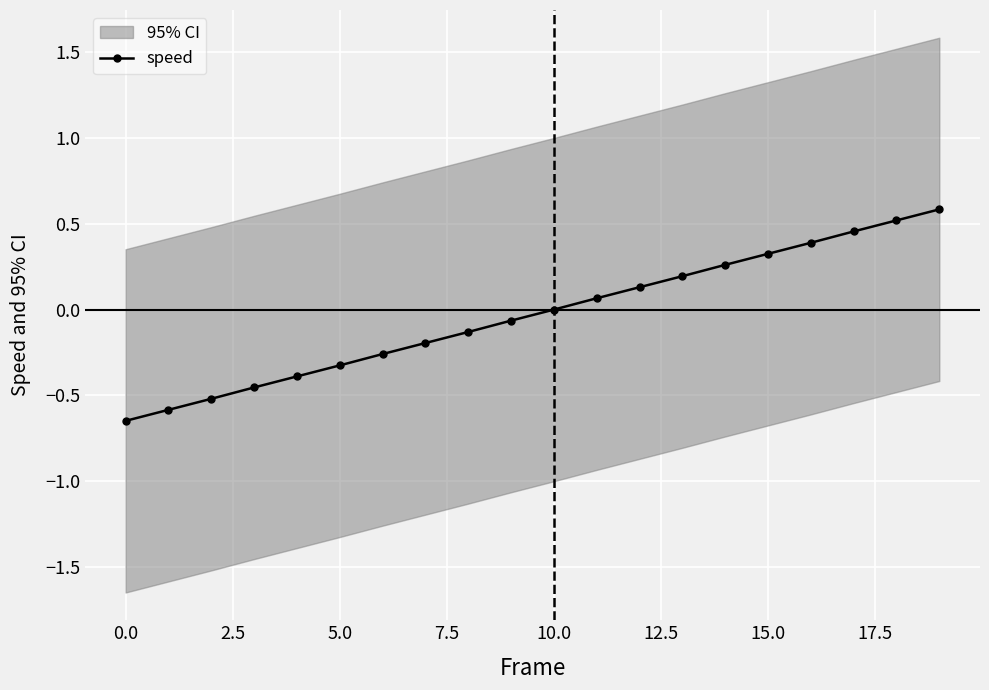

The value of speed at 5.0 is -0.3. True or false?

True